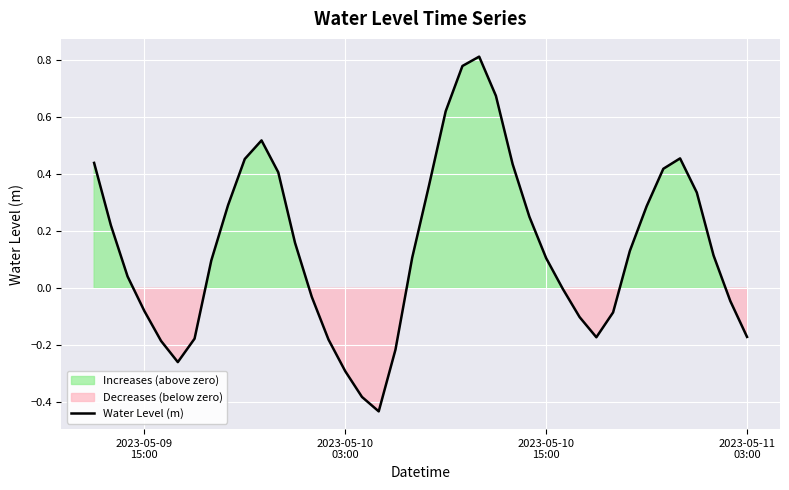

True or false: there are more than 1 points higher than both neighbors.

True